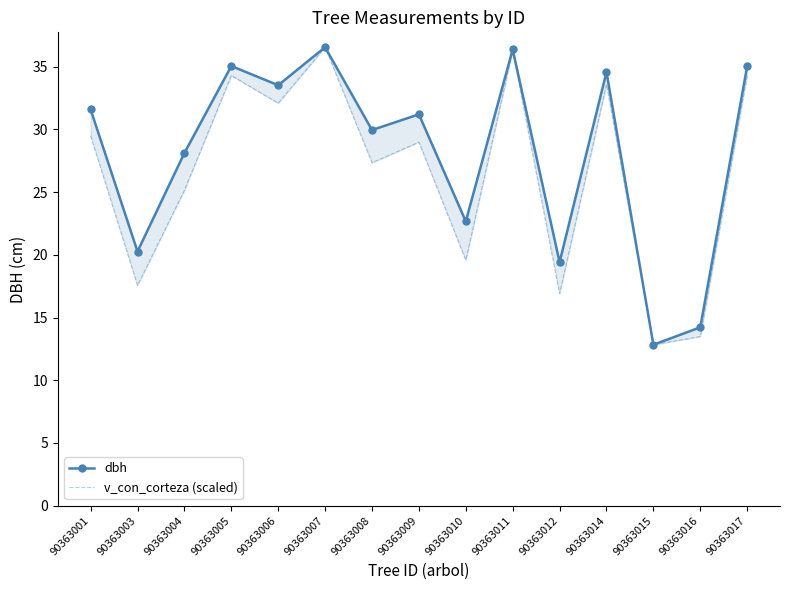

How many data points in dbh are above 31?

8